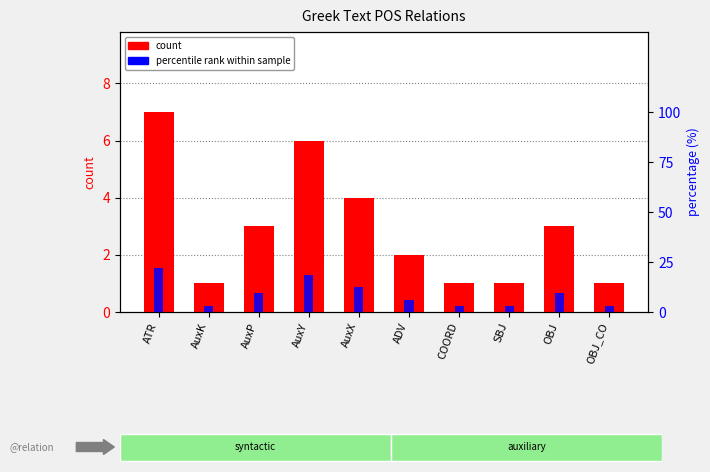

Which series has the widest spread of values?

percentile rank within sample